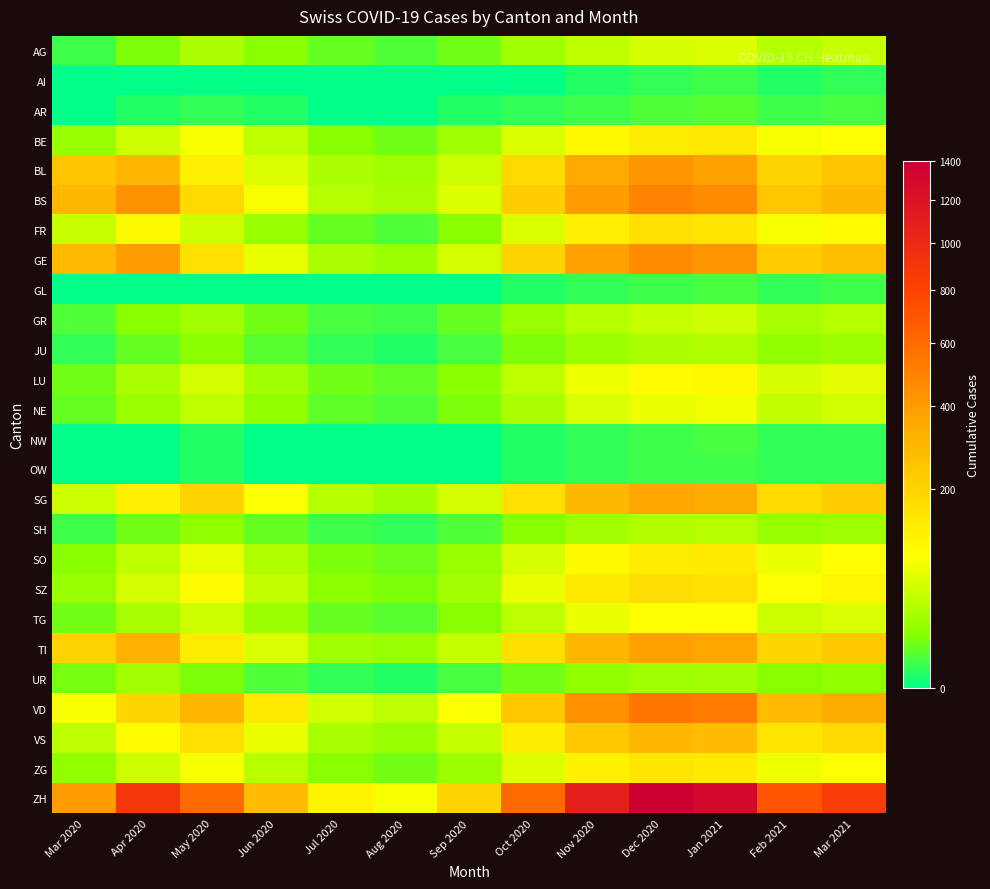

Which category has the lowest value across all series?

Mar 2020